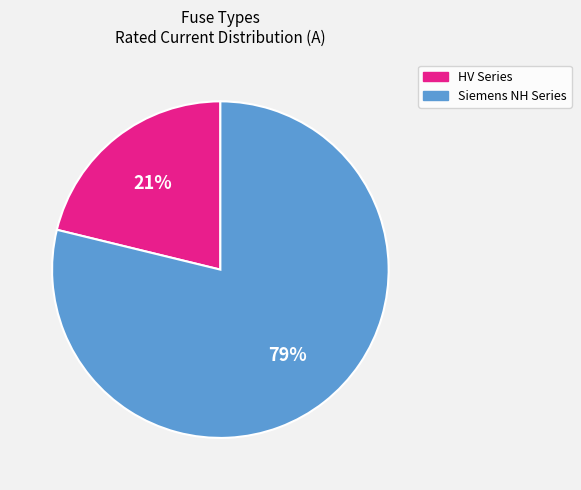

To the nearest percent, what percentage of the pie is Siemens NH Series?

79%